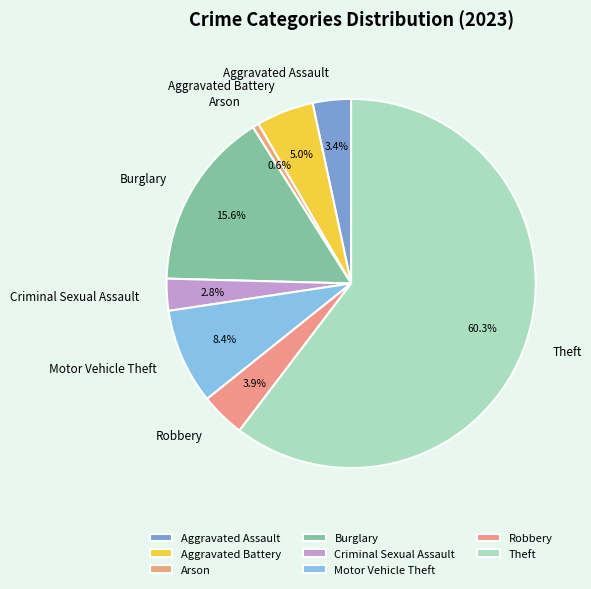

What is the smallest slice in the pie chart?

Arson